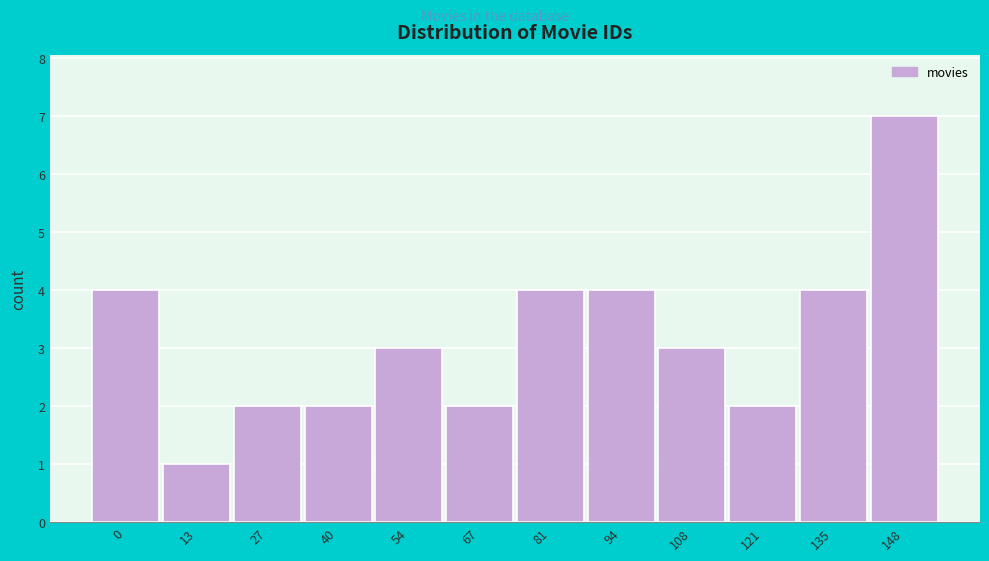

Reading right to left, transcribe all the data shown in this chart.

7	4	2	3	4	4	2	3	2	2	1	4